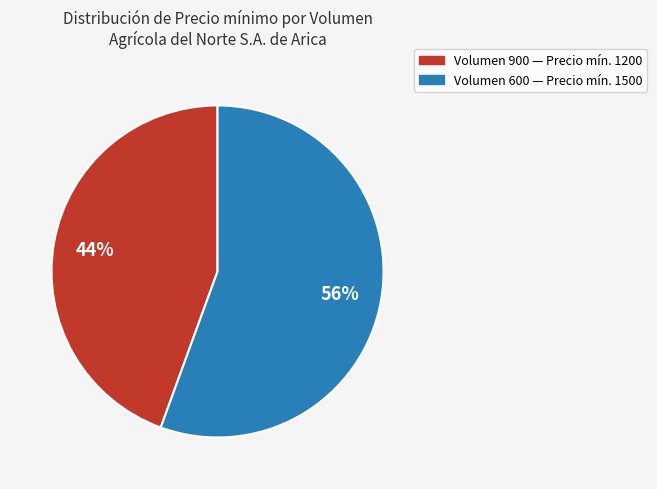

How many segments does this pie chart have?

2